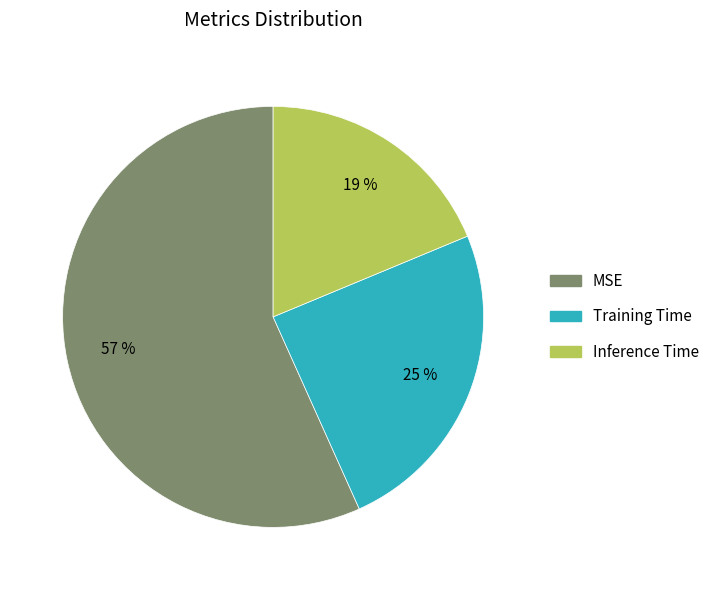

Count the number of slices in the pie.

3